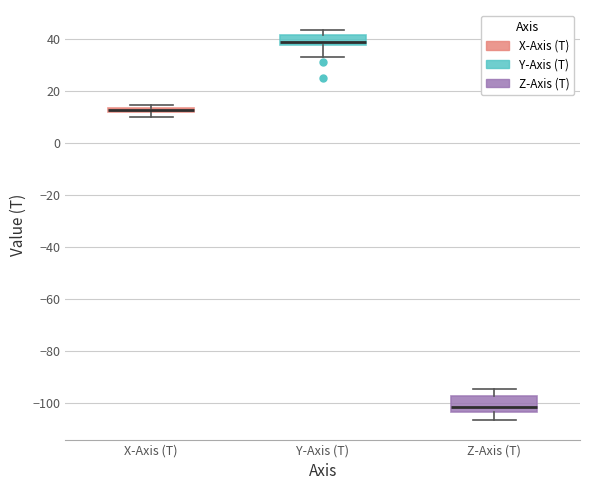

Which box is the tallest, from its lower edge to its upper edge?

Z-Axis (T)